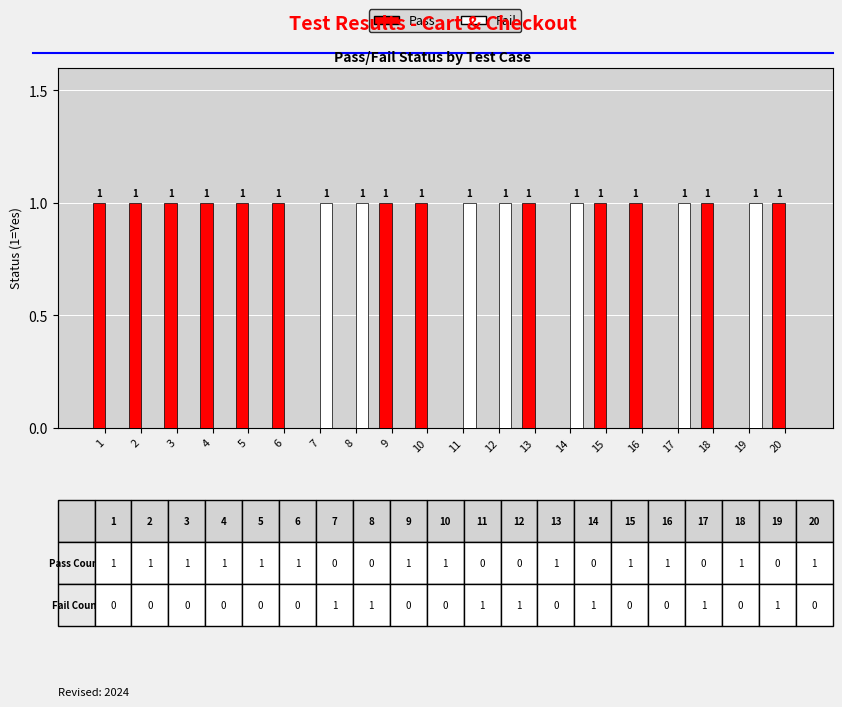

Is the value of Pass at 14 greater than the value of Fail at 11?

No